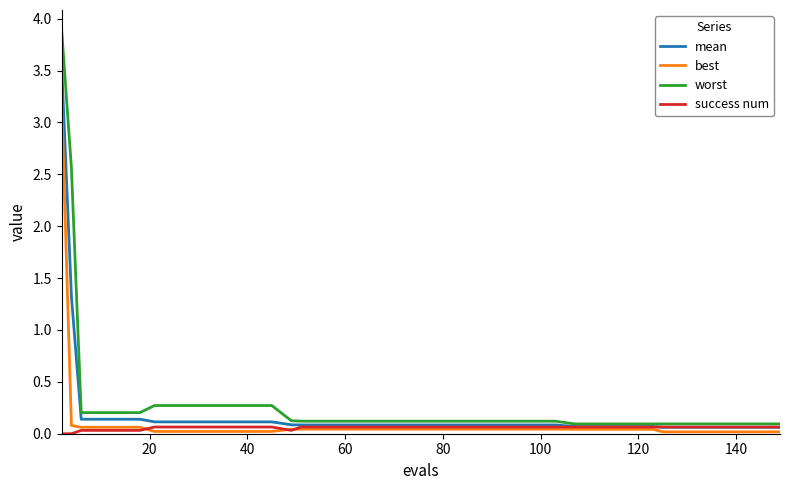

Which series has the largest range (max minus min)?

worst